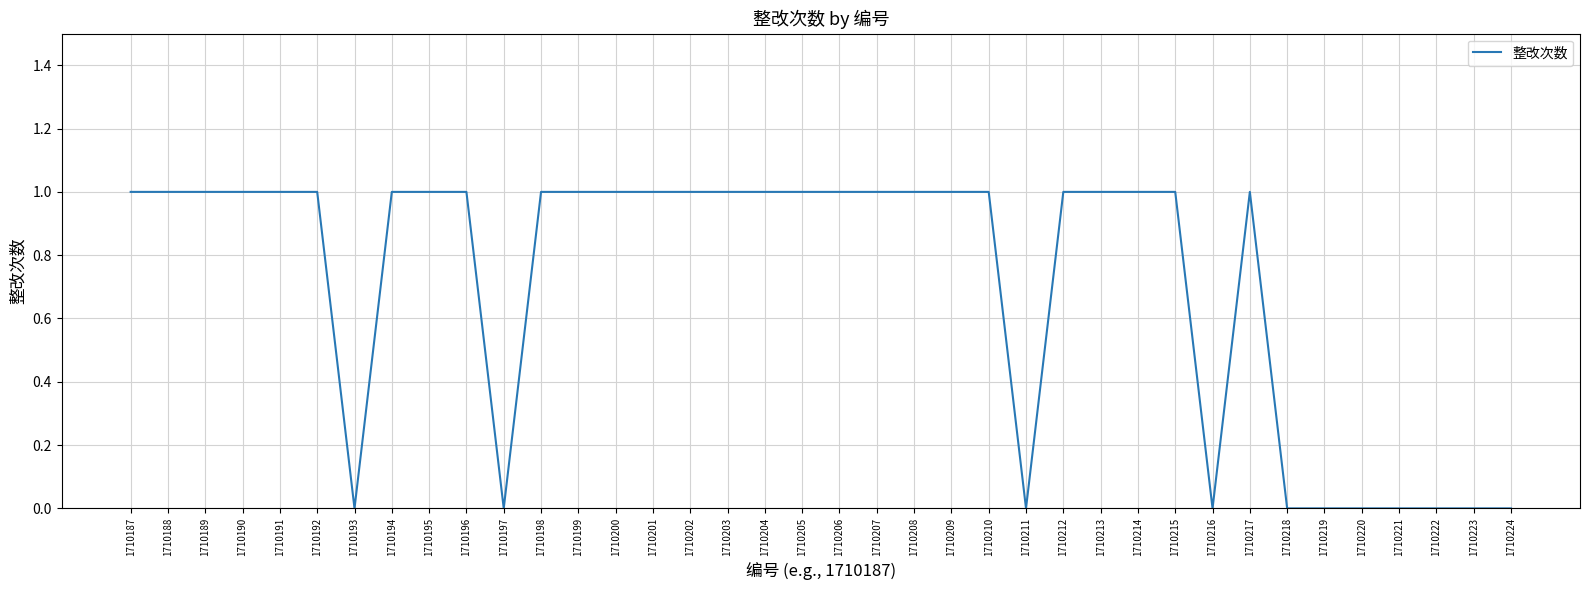

Approximately how many times larger is the value at 1710217 compared to 1710194?

1.0